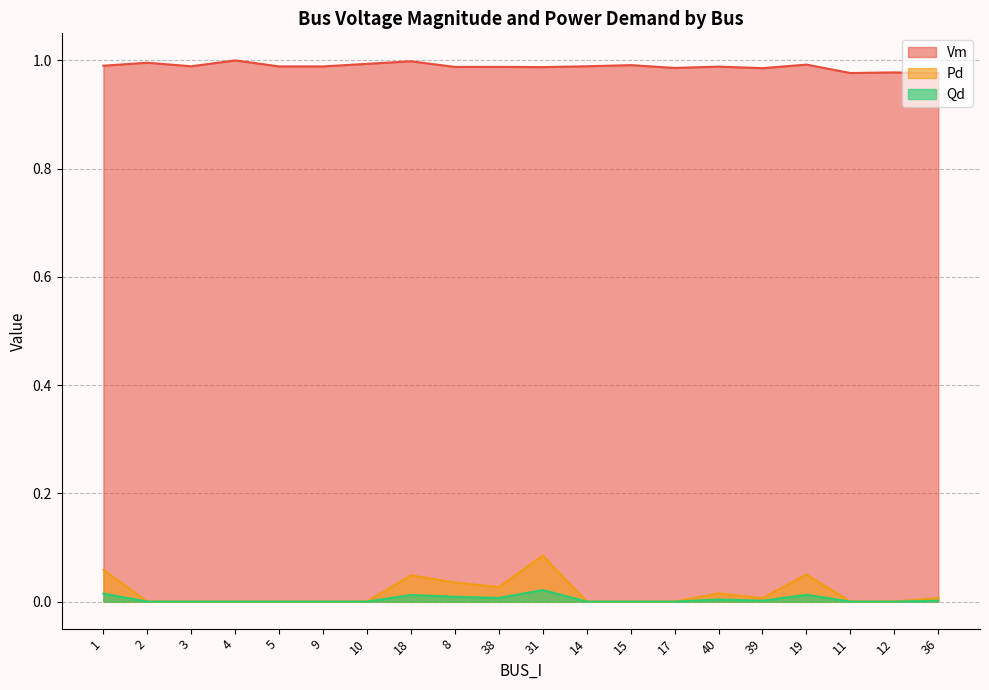

Rank the series by their maximum value, from highest to lowest.

Vm, Pd, Qd